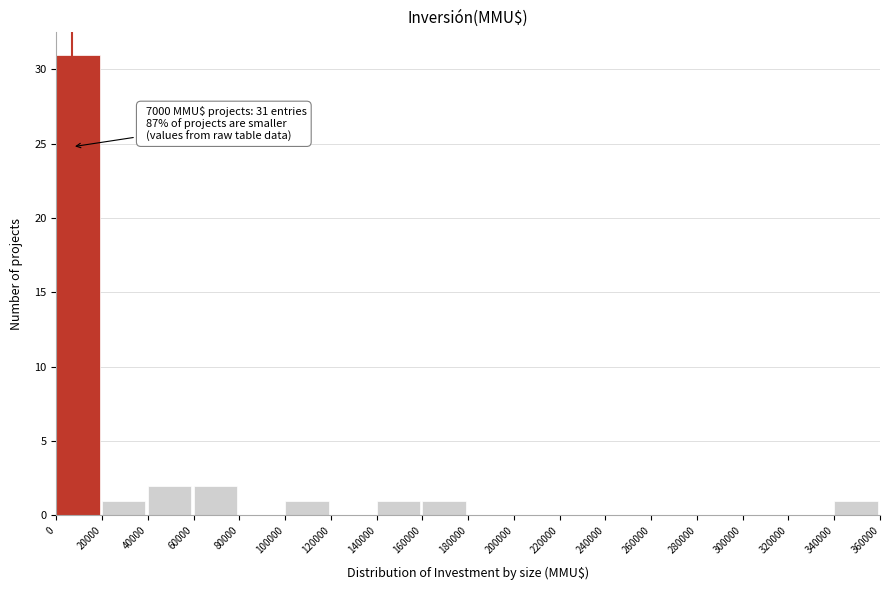

Which range on the x-axis has the tallest bar?

0 to 20000